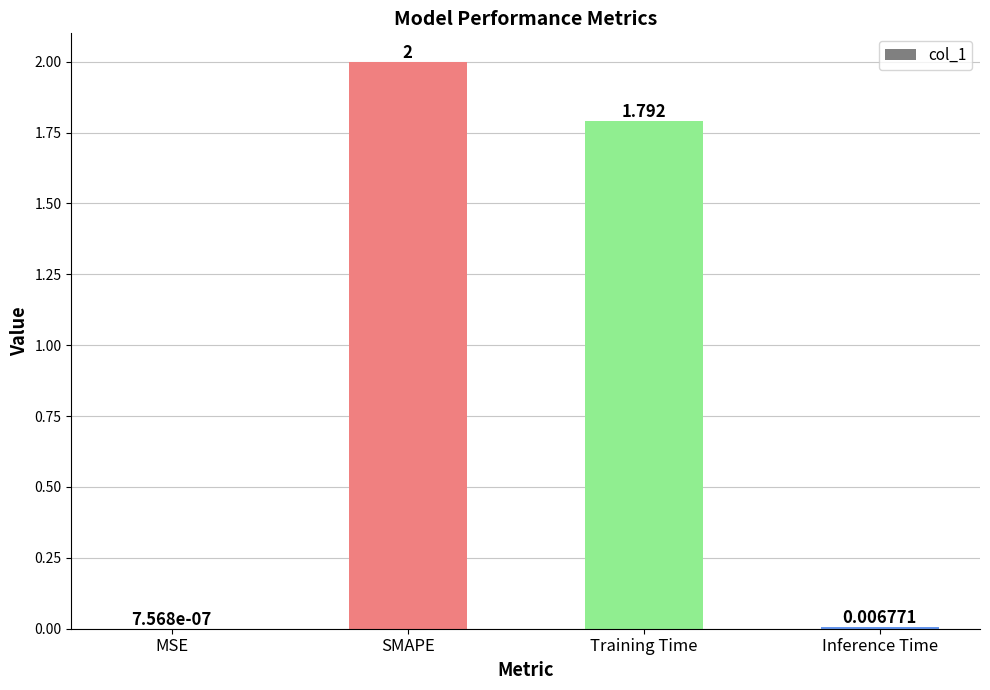

Between MSE and SMAPE, which is larger?

SMAPE